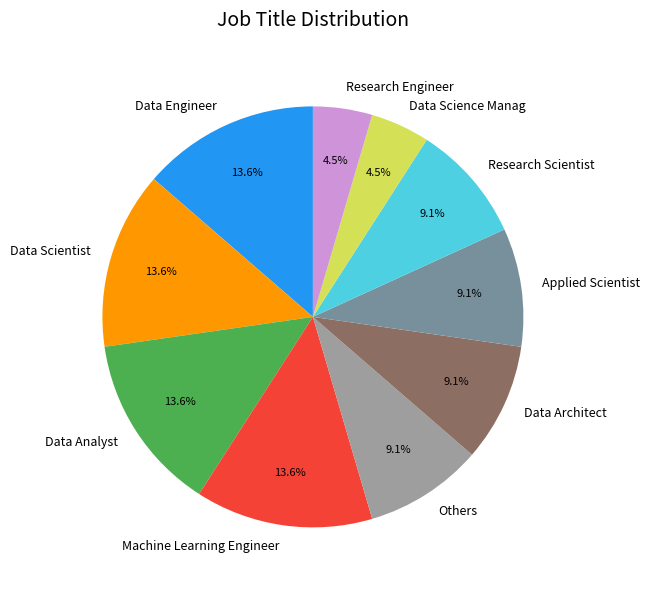

Approximately how many times larger is the value at Research Engineer compared to Data Engineer?

0.3